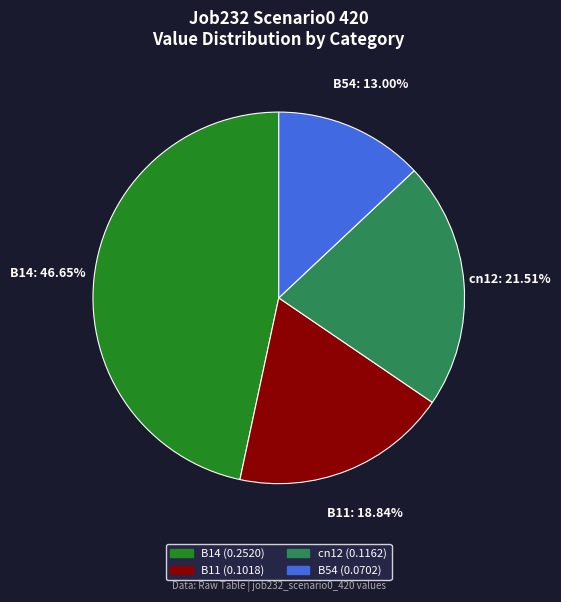

Is there a majority slice in this chart?

No